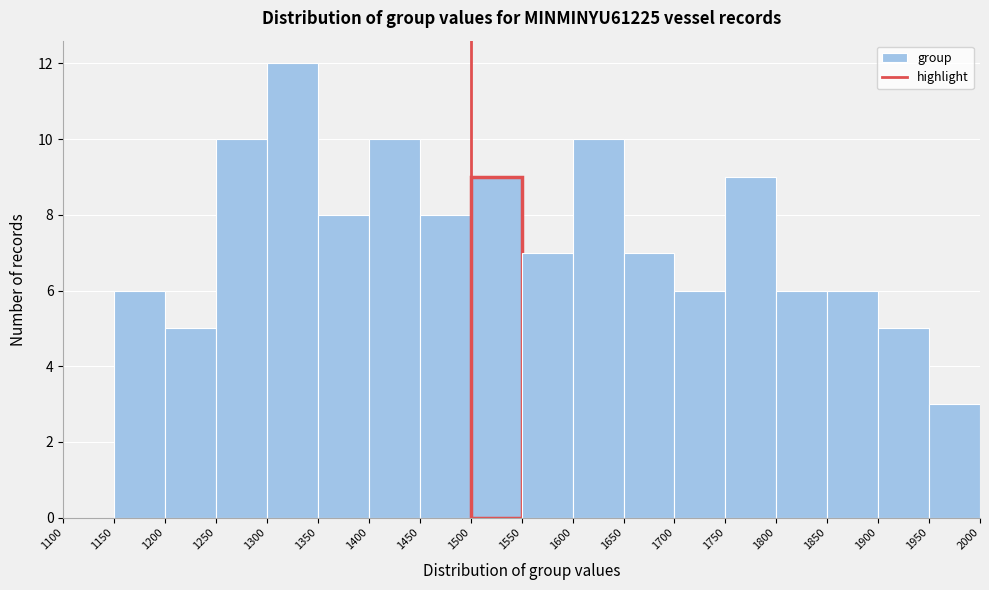

Reading left to right, transcribe this chart: for each bar, give the range it covers on the x-axis and its height. The values are not printed on the chart, so give them approximately, as read against the axis.

1100 to 1150: 0
1150 to 1200: 6
1200 to 1250: 5
1250 to 1300: 10
1300 to 1350: 12
1350 to 1400: 8
1400 to 1450: 10
1450 to 1500: 8
1500 to 1550: 9
1550 to 1600: 7
1600 to 1650: 10
1650 to 1700: 7
1700 to 1750: 6
1750 to 1800: 9
1800 to 1850: 6
1850 to 1900: 6
1900 to 1950: 5
1950 to 2000: 3